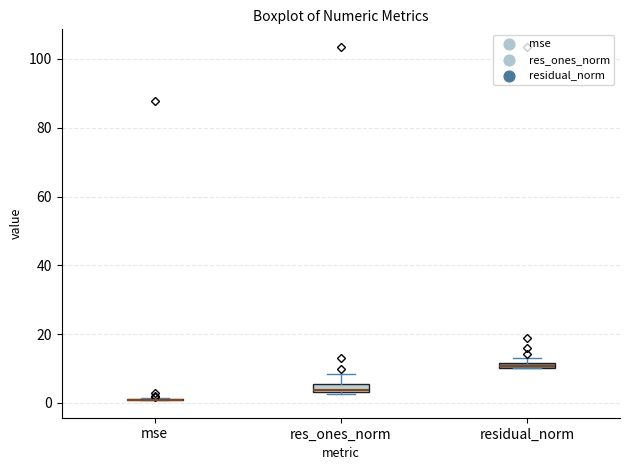

Where is the lower edge of the box for residual_norm on the y-axis? The values are not printed on the chart, so give them approximately, as read against the axis.

10